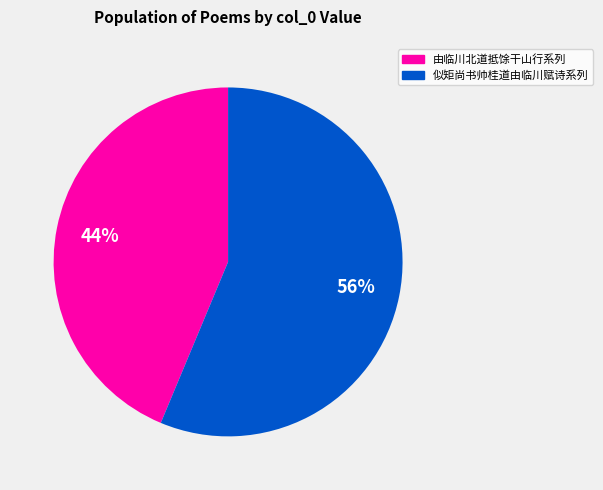

How many segments does this pie chart have?

2